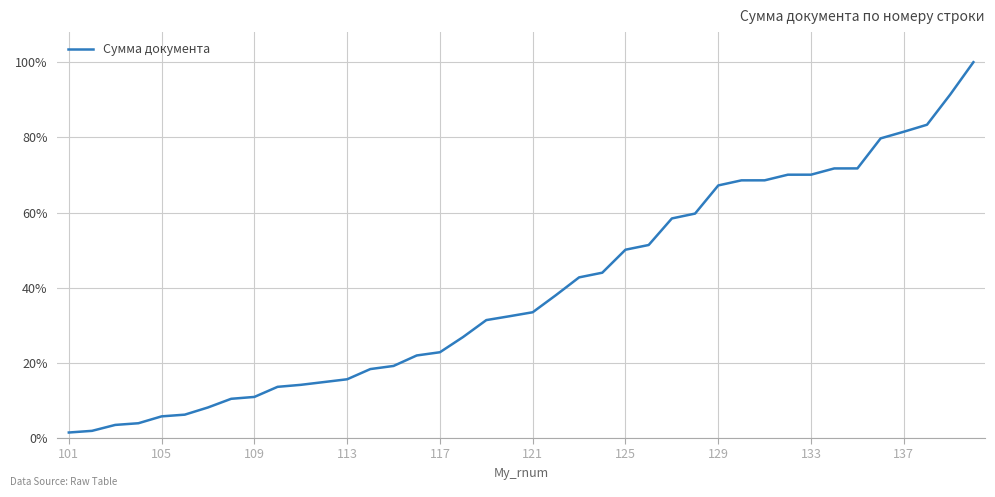

How many values exceed 33?

20